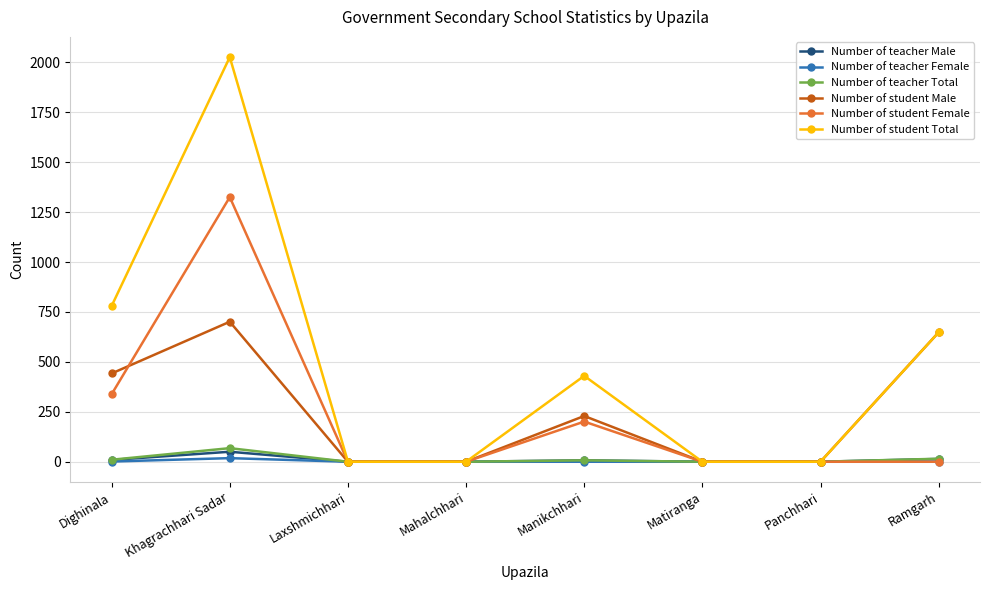

At which category is the sum across all series the highest?

Khagrachhari Sadar